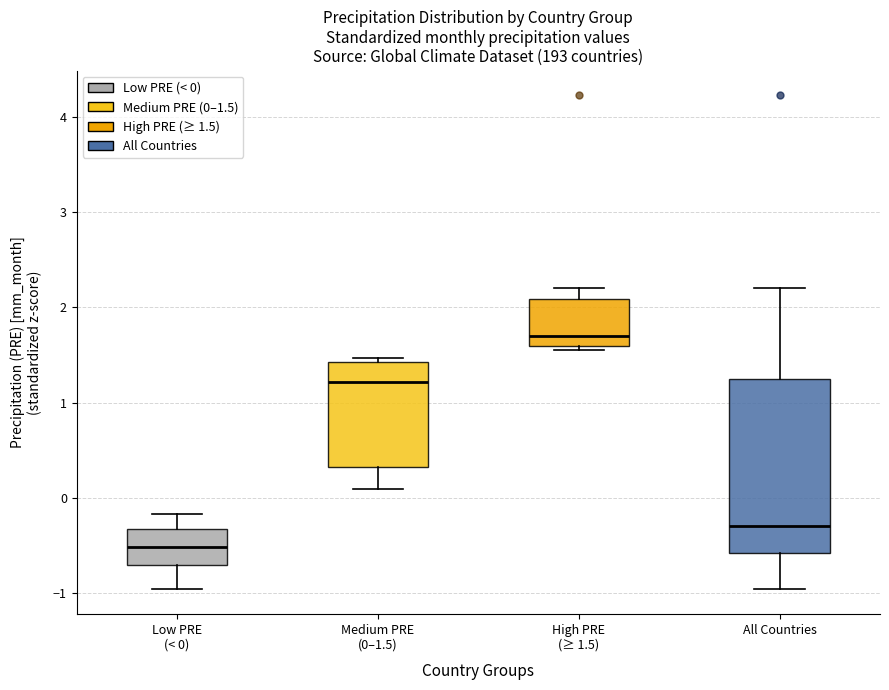

Comparing the boxes themselves (not the whiskers), which one is the tallest?

All Countries